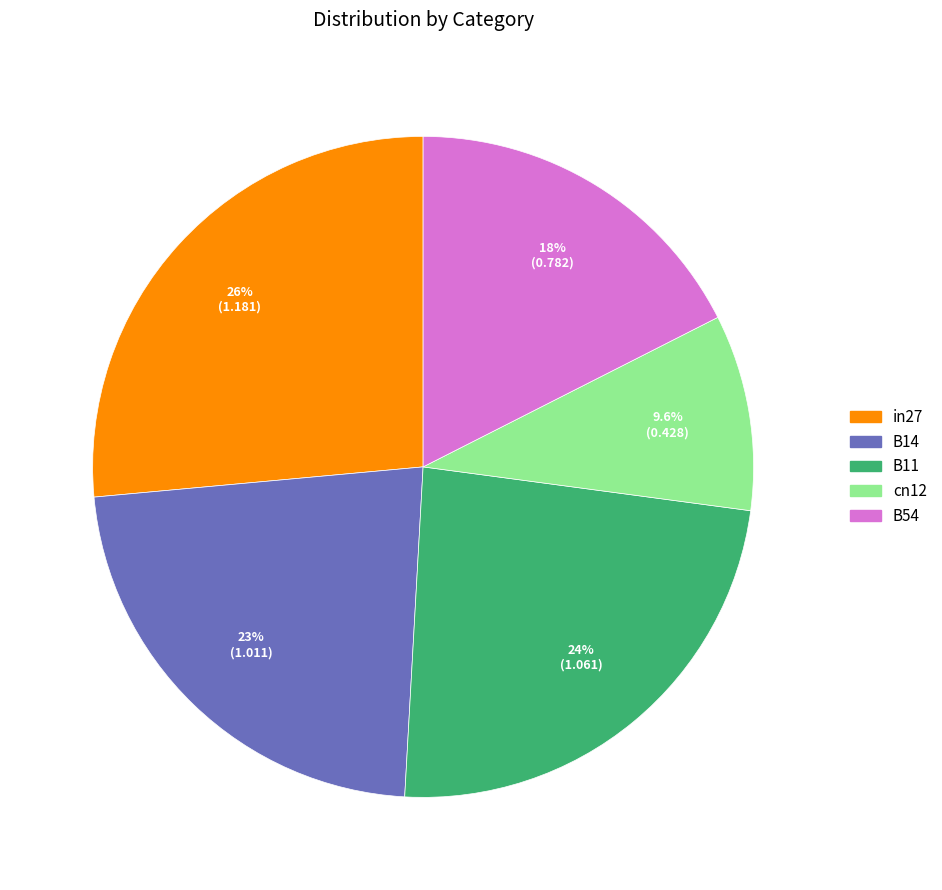

Is it true that cn12 is 17% of the pie?

False